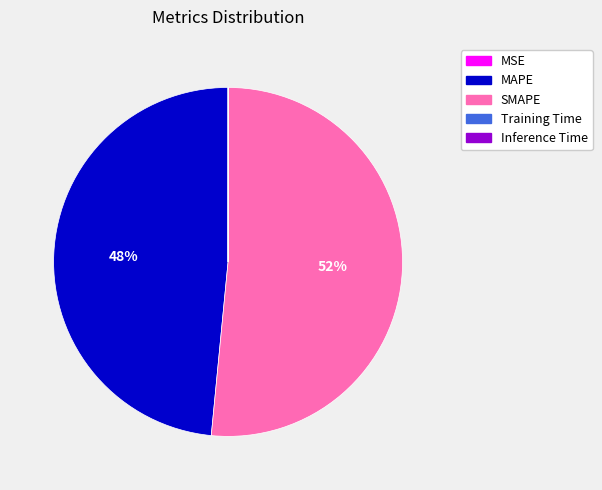

The SMAPE slice represents 52% of the pie. True or false?

True